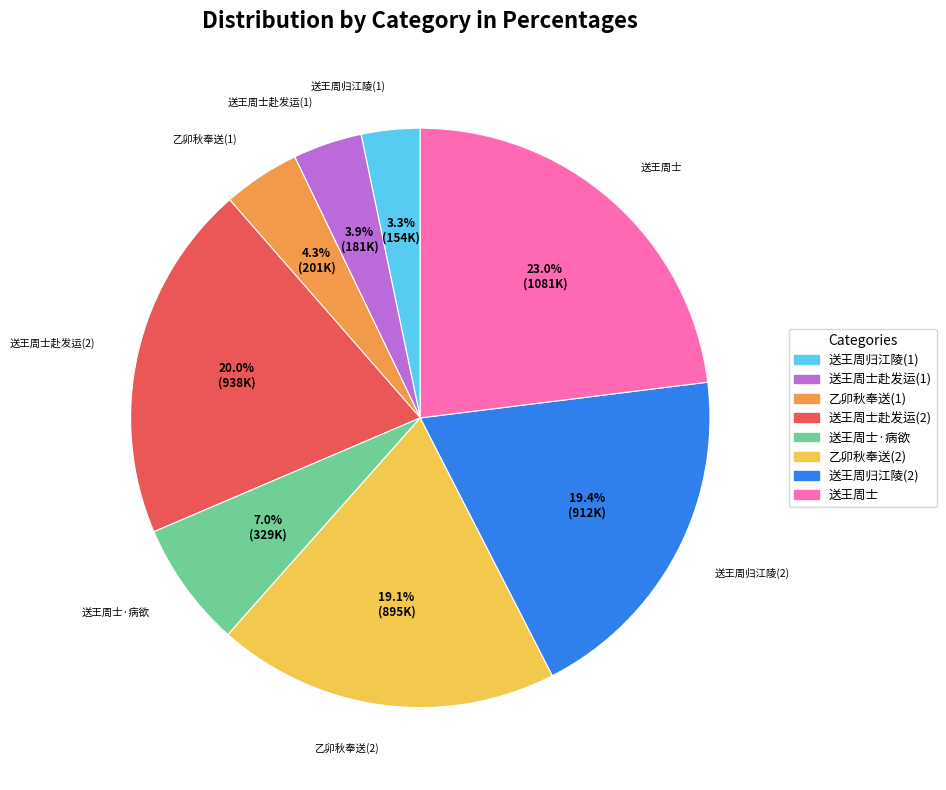

Is there any slice that represents more than half of the pie?

No